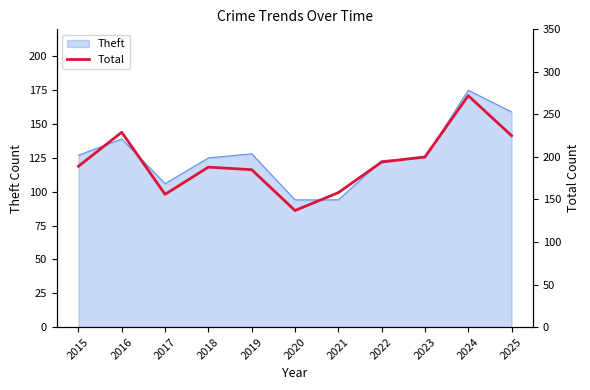

At which label does Theft reach its peak?

2024